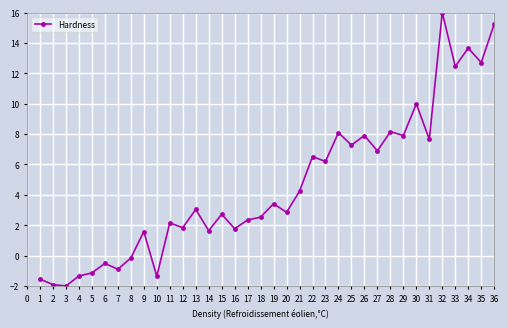

Is this an area chart (filled region under the line)?

No